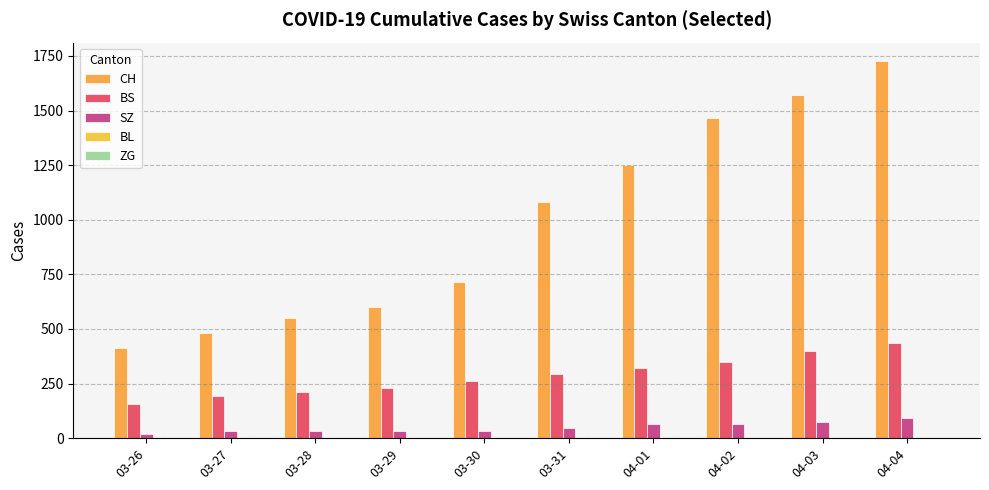

Which has a higher value, 04-03 or 03-28?

04-03